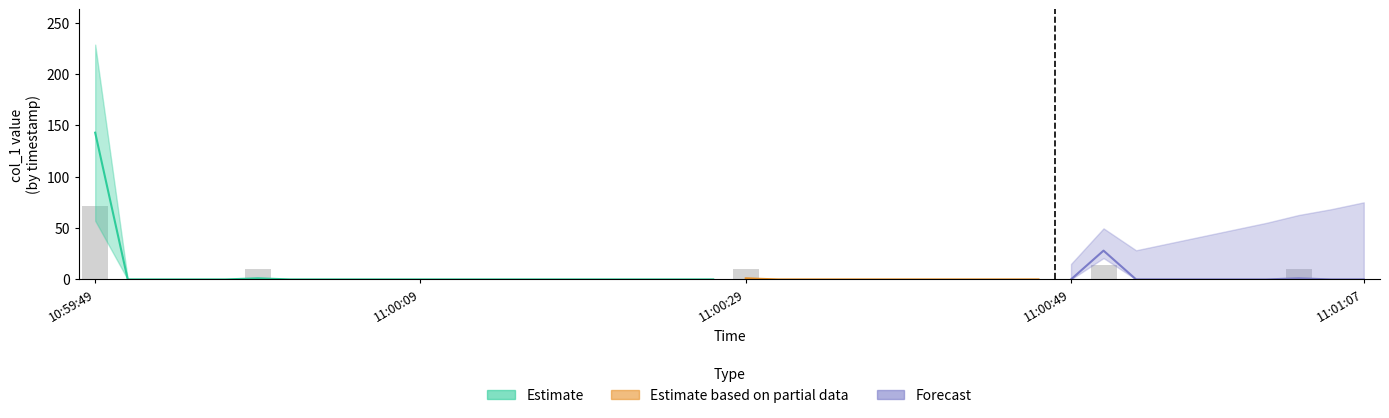

What is the label of the 39th bar from the right?

10:59:51